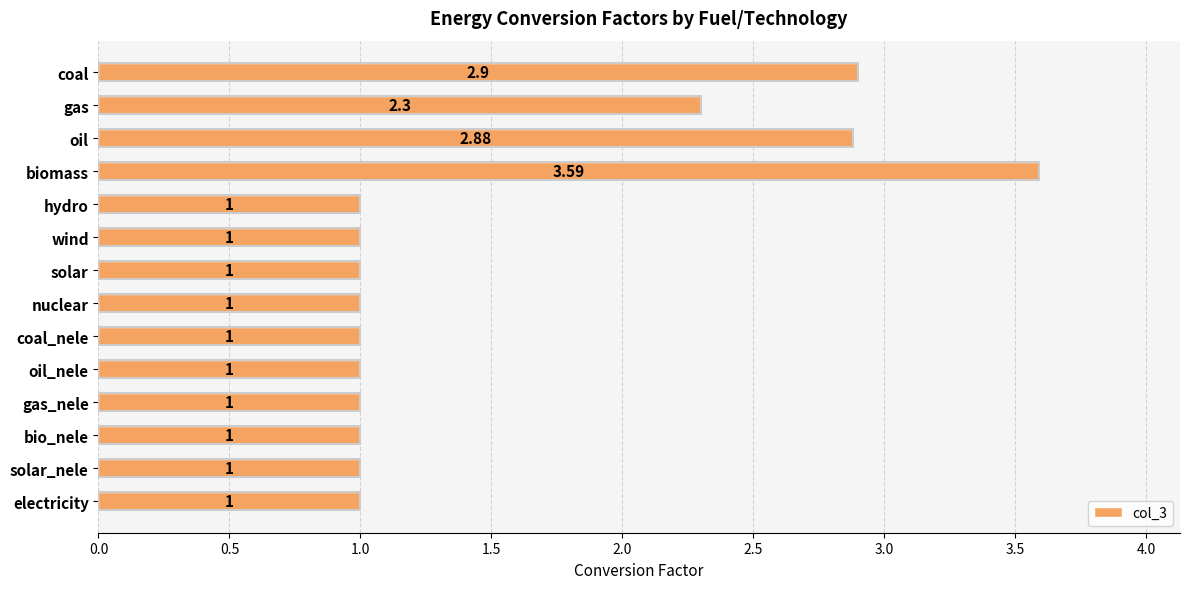

Which label corresponds to the largest value in the chart?

biomass